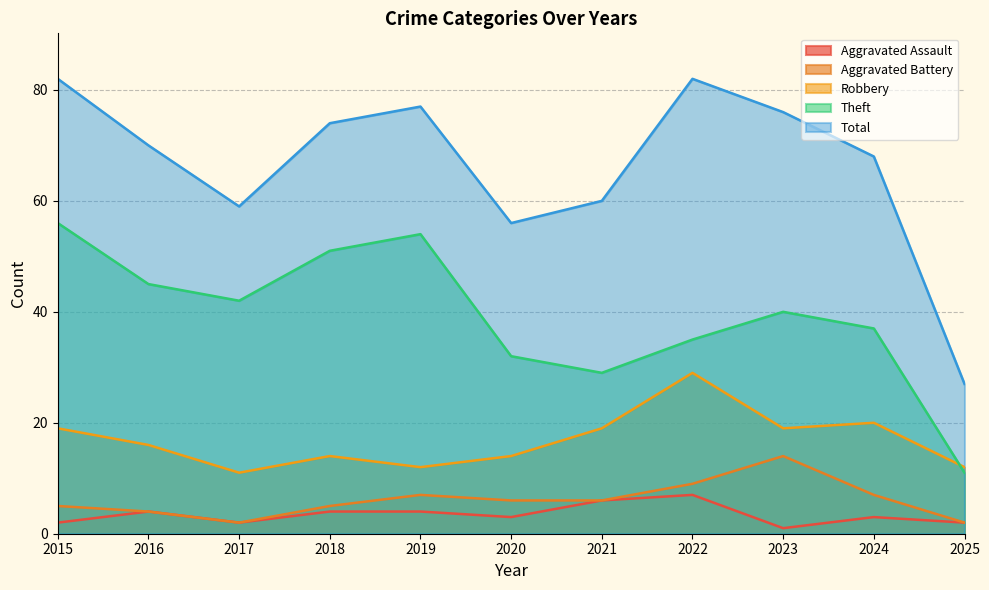

What is the sum of all Total values?

731